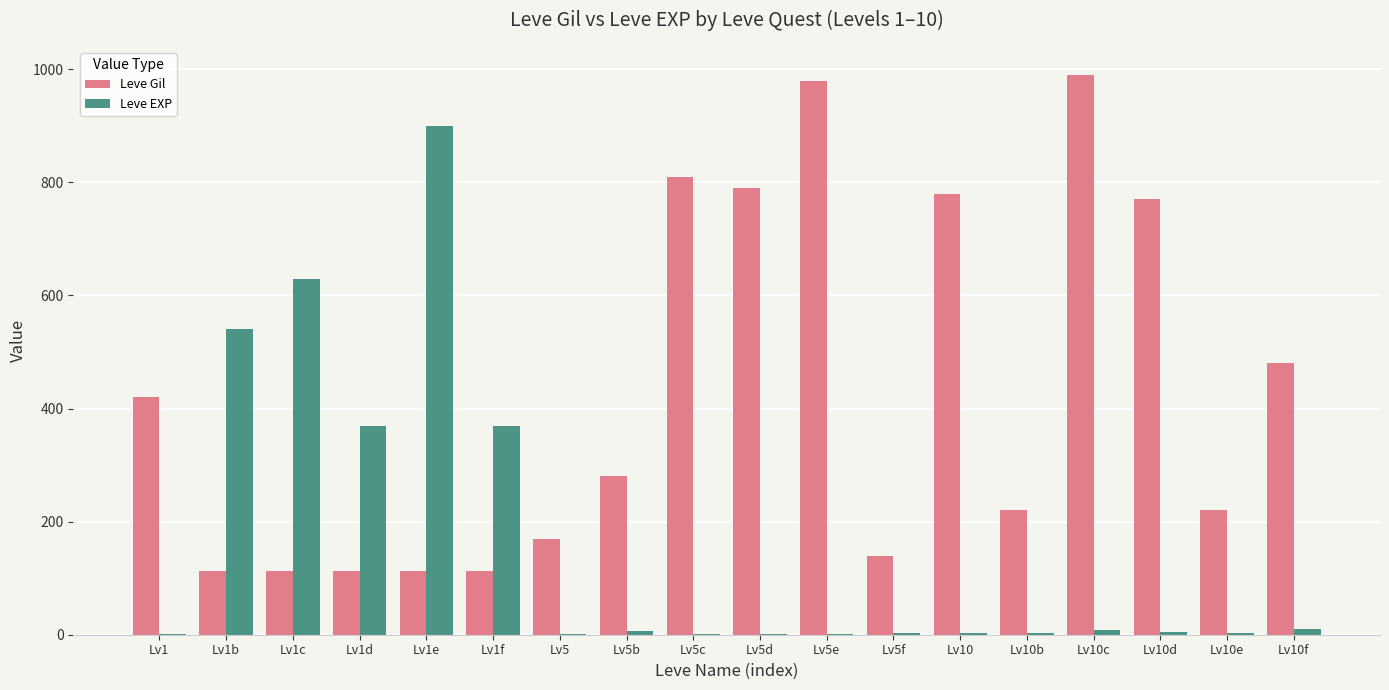

The value of Leve Gil at Lv10d is 770. True or false?

True